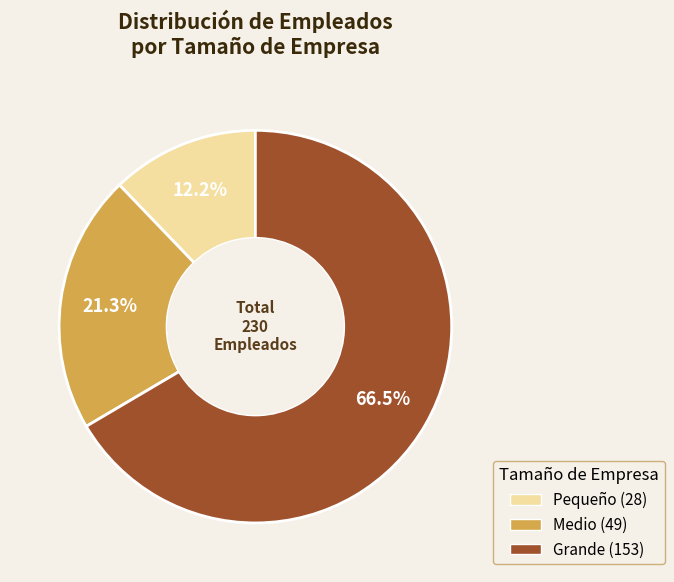

Does any single category account for the majority?

Yes